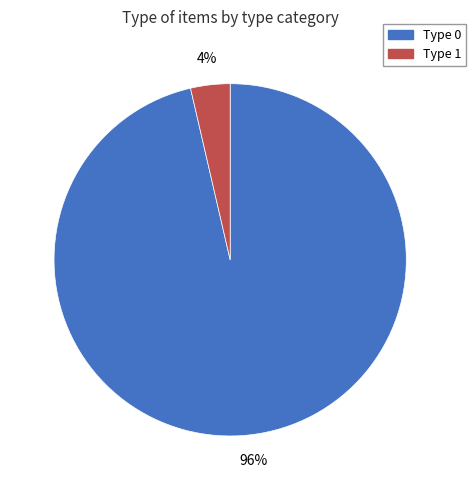

To the nearest percent, what is the combined percentage of Type 0 and Type 1?

100%